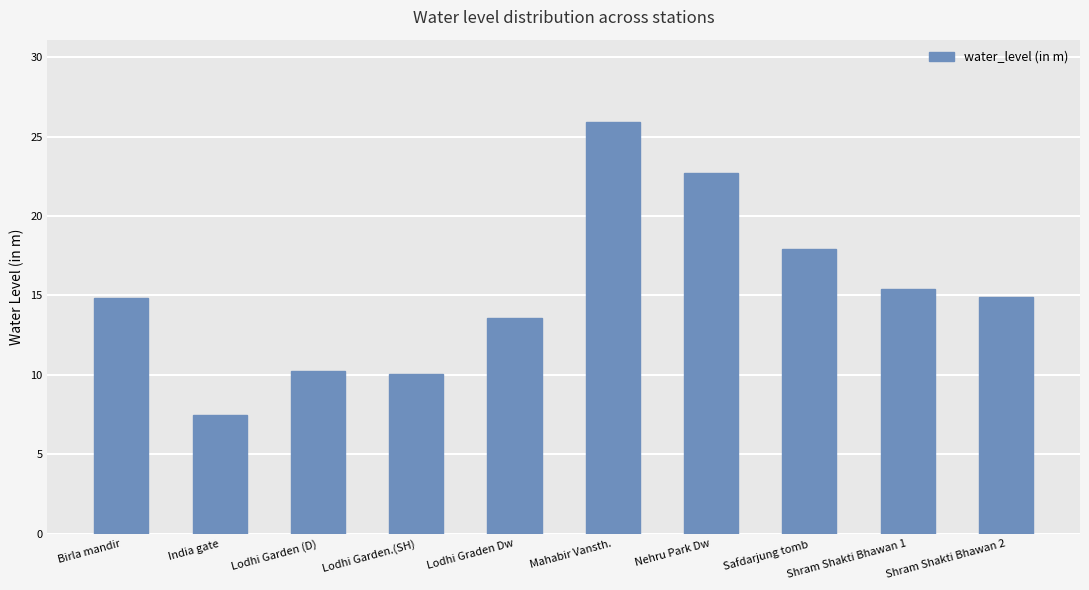

Does the chart contain any negative values?

No